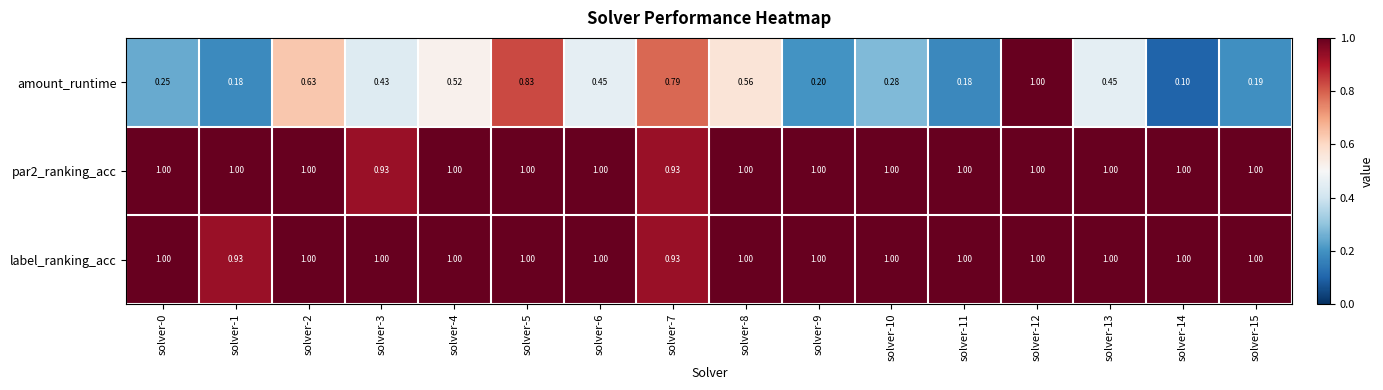

Is the value of par2_ranking_acc at solver-9 greater than the value of amount_runtime at solver-0?

Yes